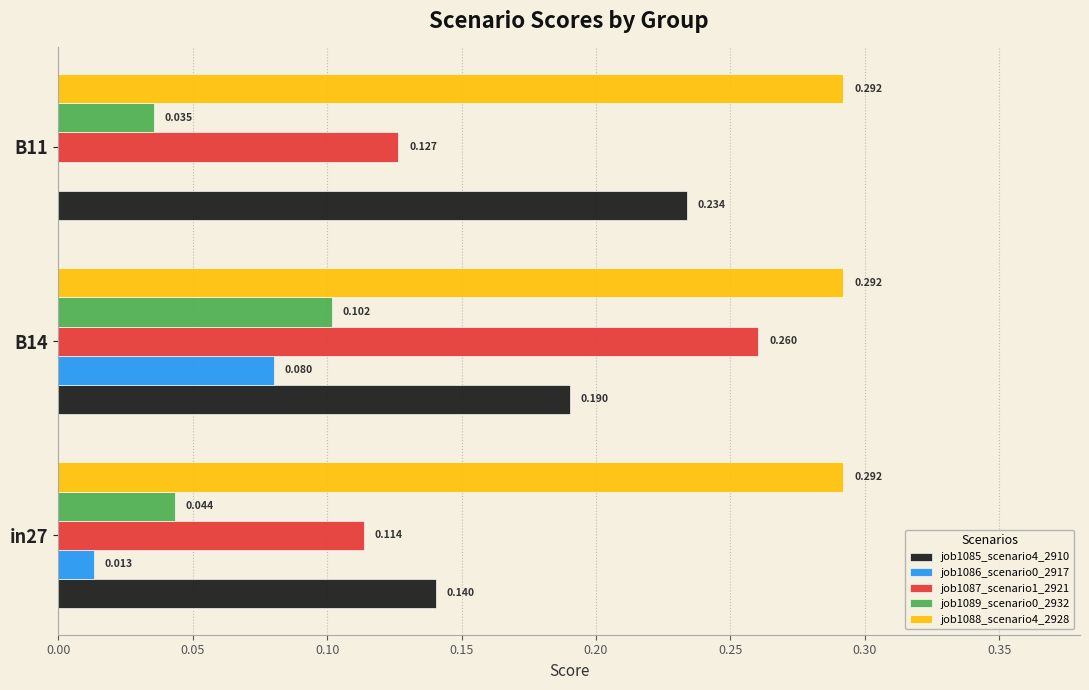

Is the value of job1085_scenario4_2910 at B14 greater than the value of job1086_scenario0_2917 at in27?

Yes